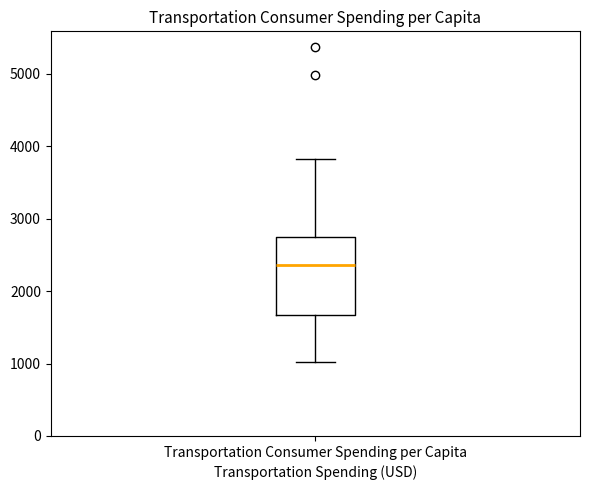

Transcribe this box plot: give where the median line is, the range the box spans, and where the two whiskers end, as read against the y-axis. The values are not printed on the chart, so give them approximately, as read against the axis.

median 2400, box 1700 to 2800, whiskers 1000 to 3800